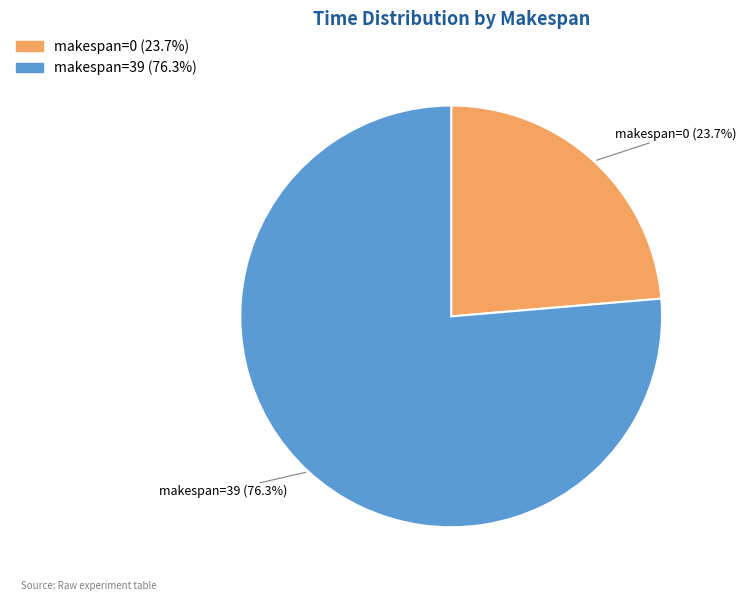

To the nearest percent, what portion does makespan=39 represent?

76%